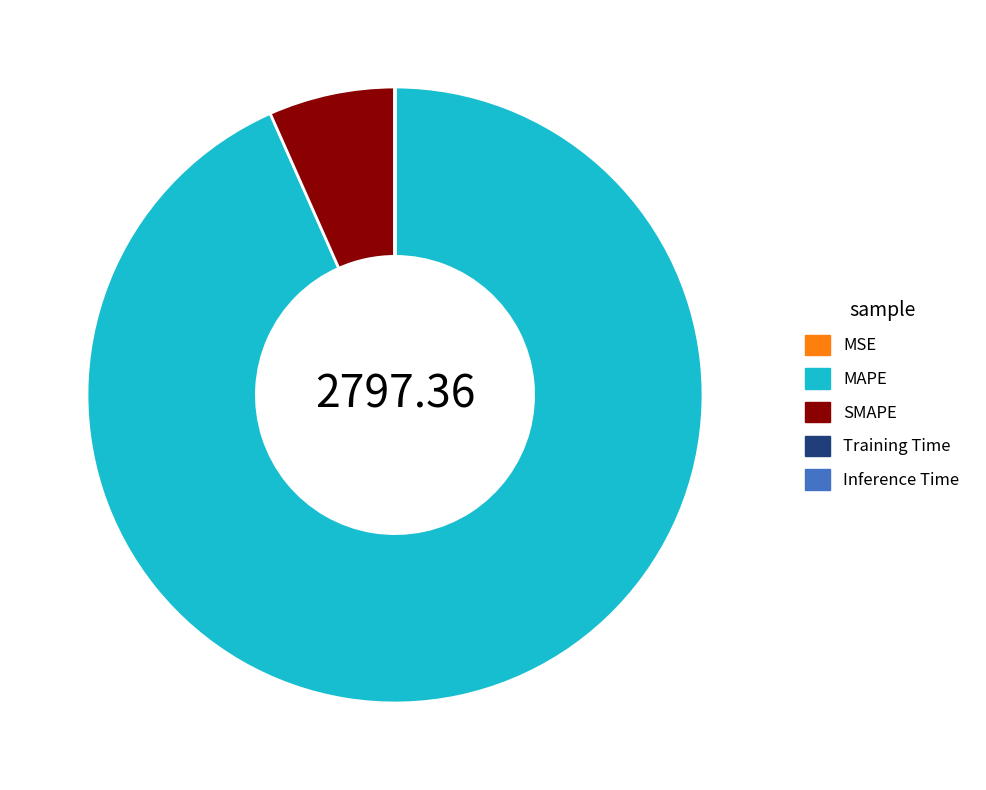

Which slice is the largest?

MAPE